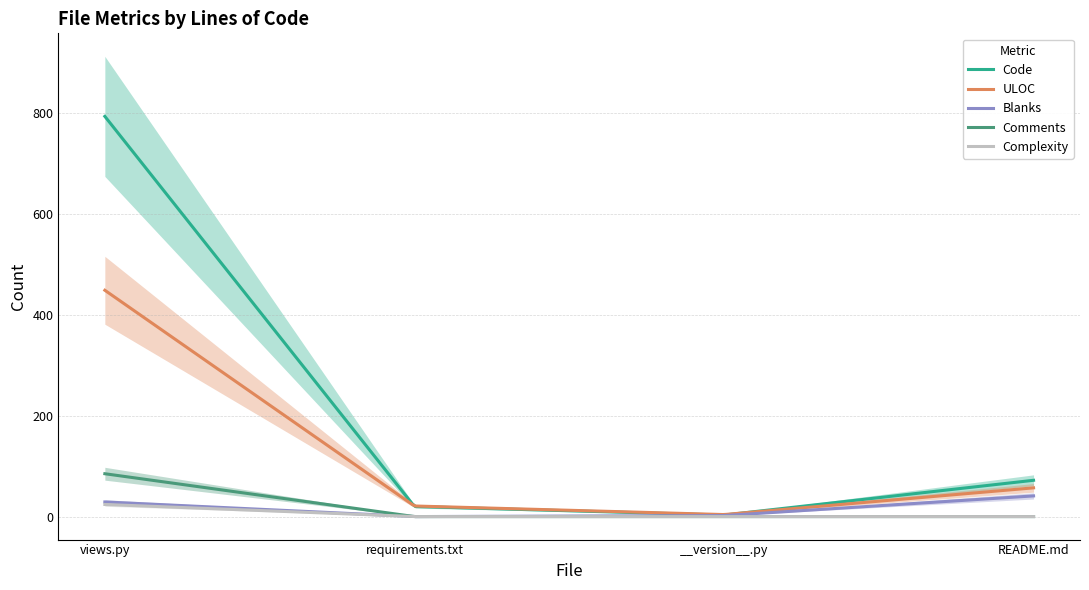

True or false: Blanks and ULOC cross at least once.

False